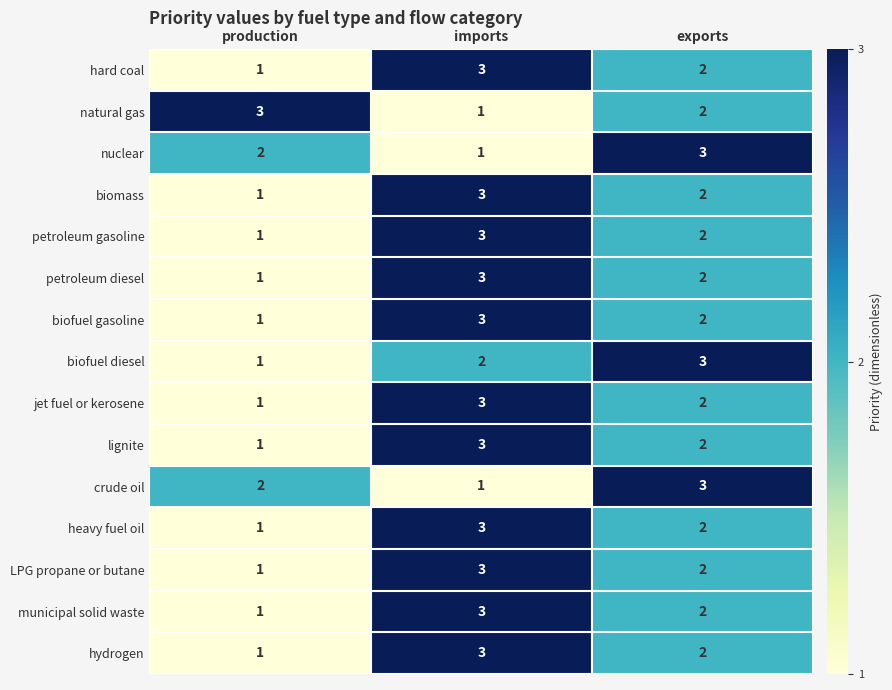

Where is petroleum gasoline nearest to the value 2?

exports